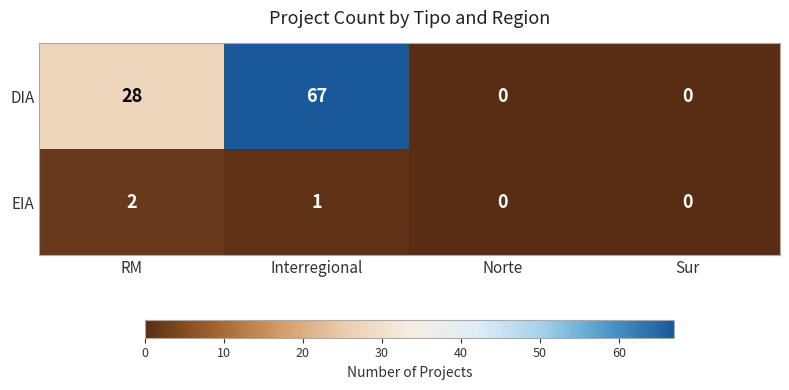

Count the DIA values in the range 0 to 67.

4